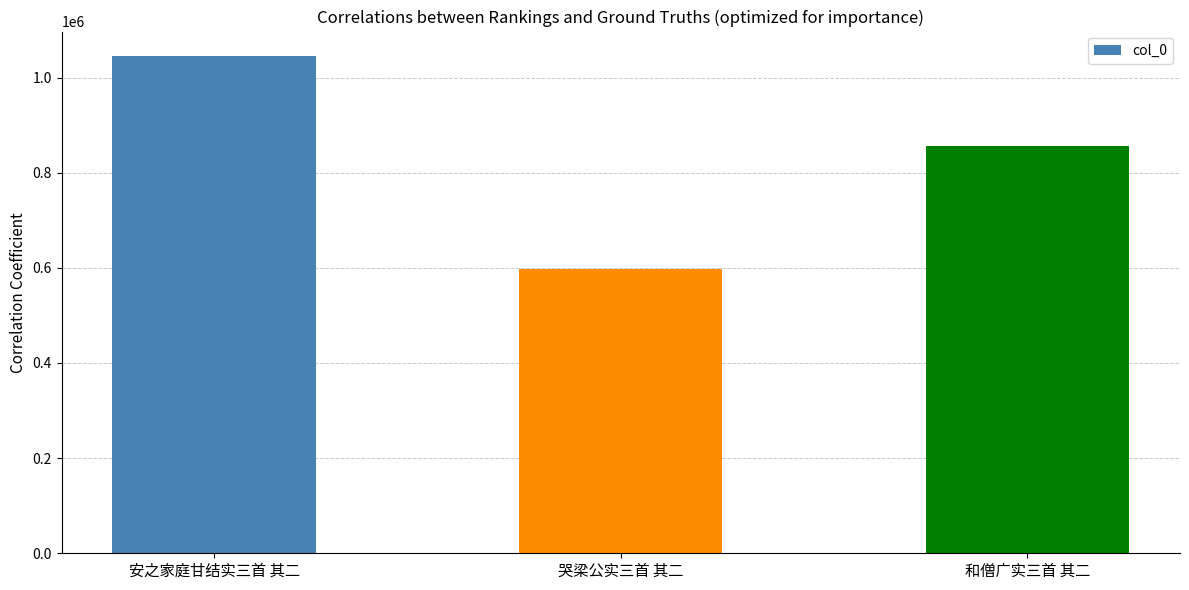

Rank the categories by value from highest to lowest.

安之家庭甘结实三首 其二, 和僧广实三首 其二, 哭梁公实三首 其二